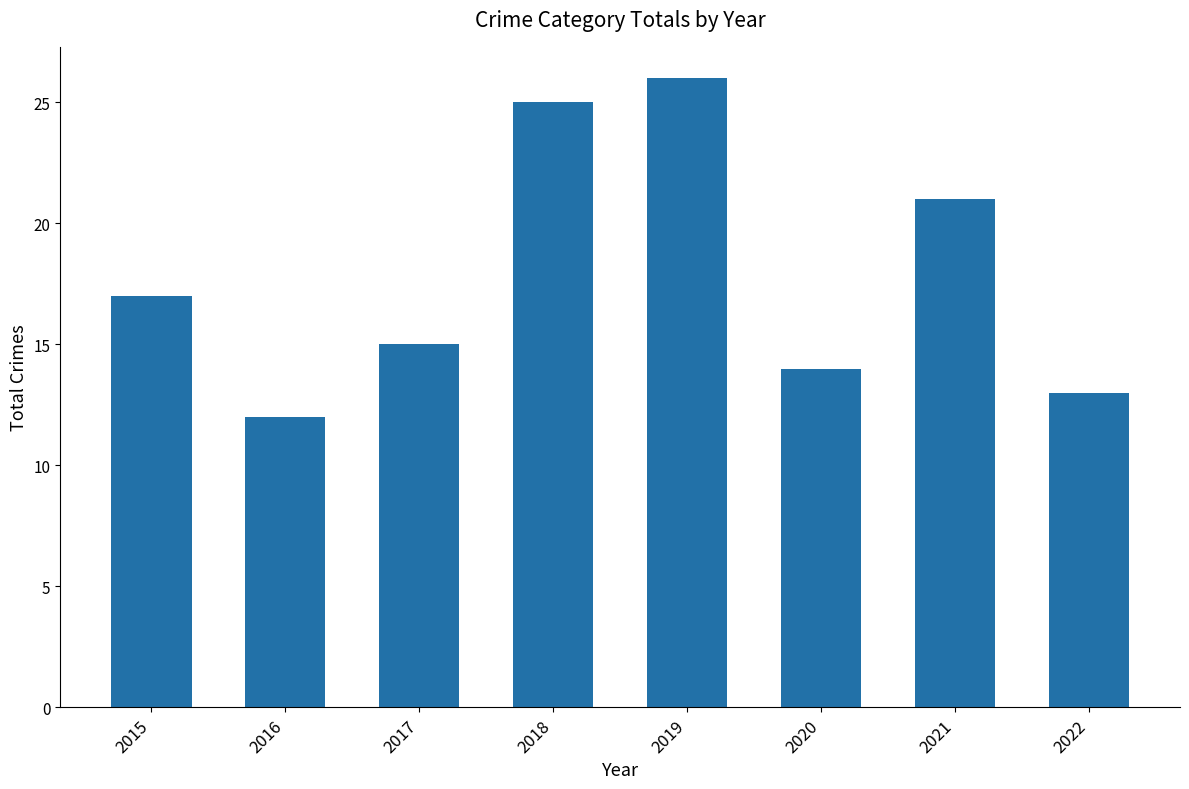

What is the sum of the values at 2018 and 2022?

38